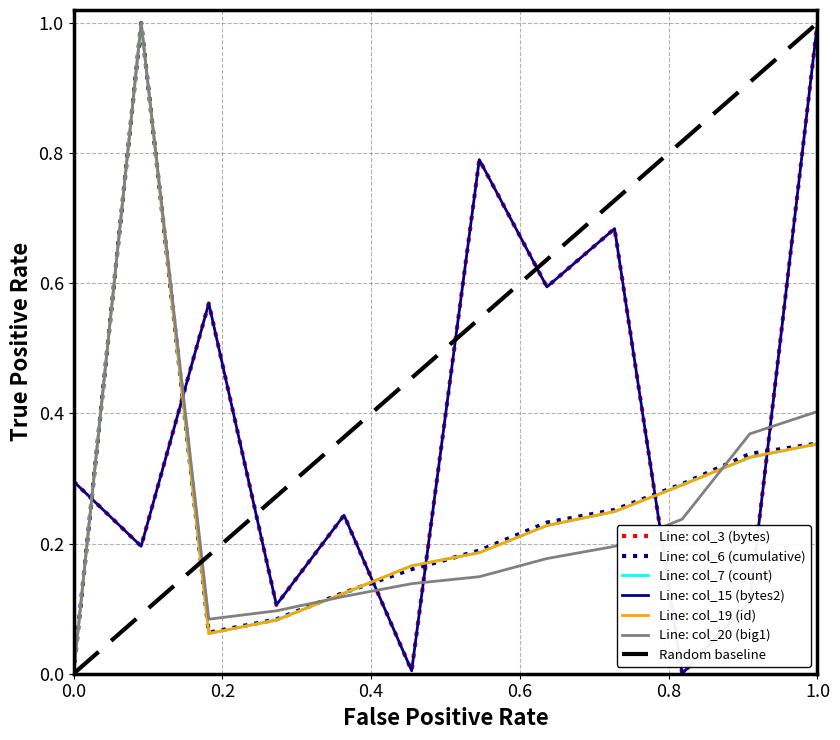

How many interior local valleys does the col_20 (big1) series have?

1